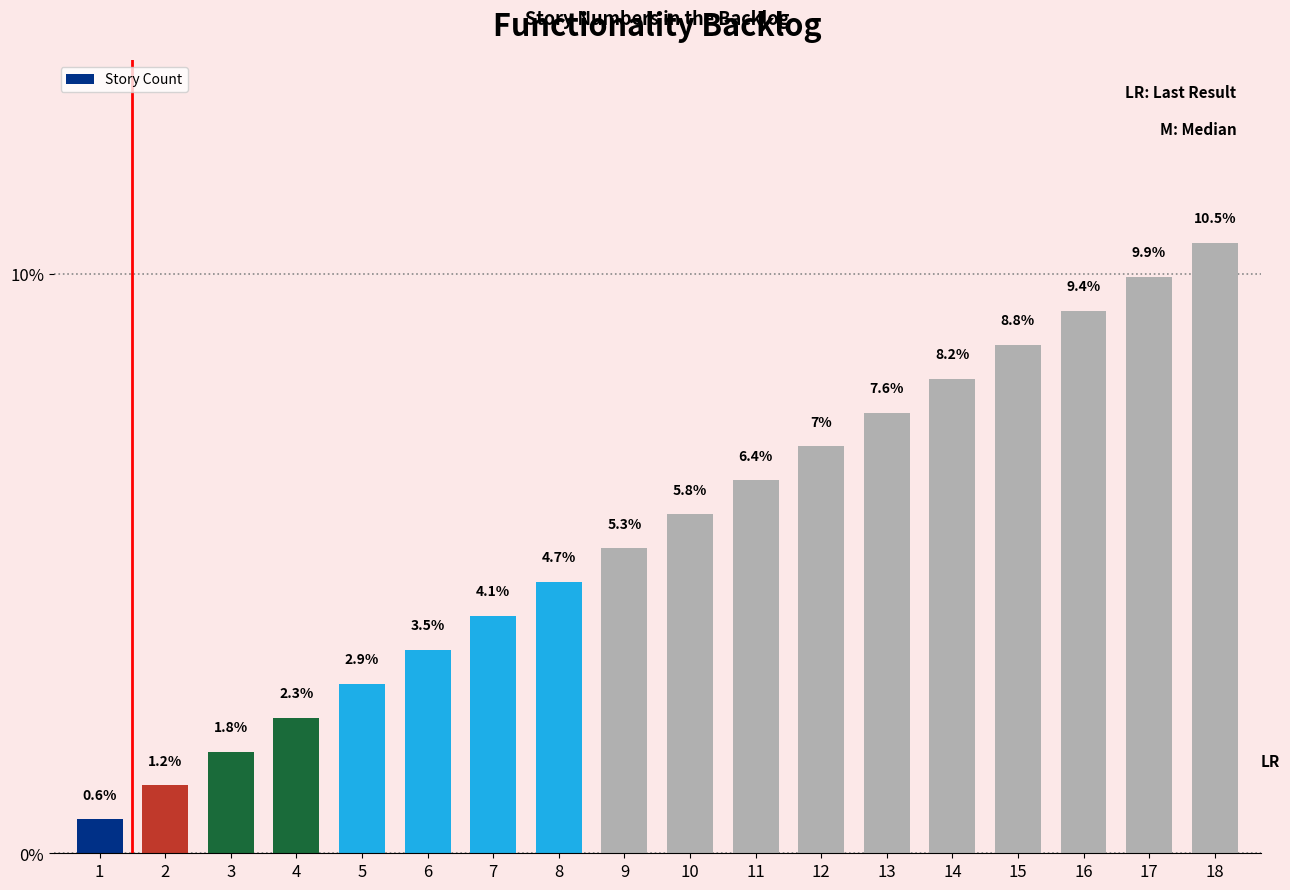

How many data points are above 5?

10